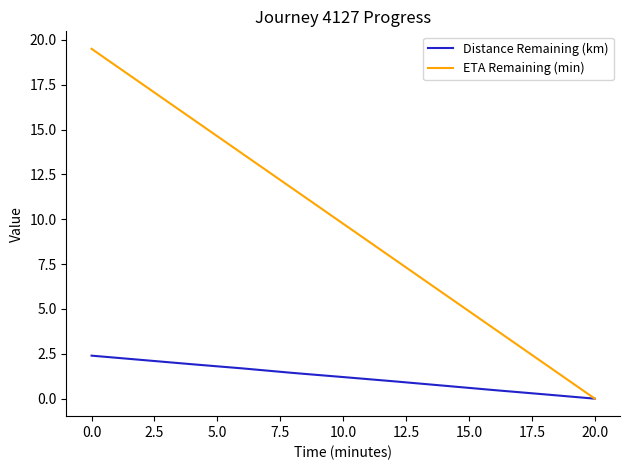

At how many categories does at least one series exceed 16?

2